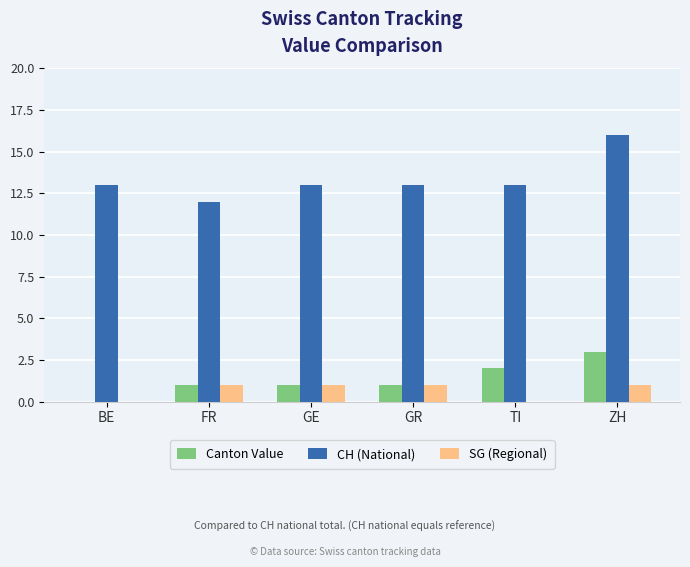

Which series changed the most between GR and ZH?

CH (National)